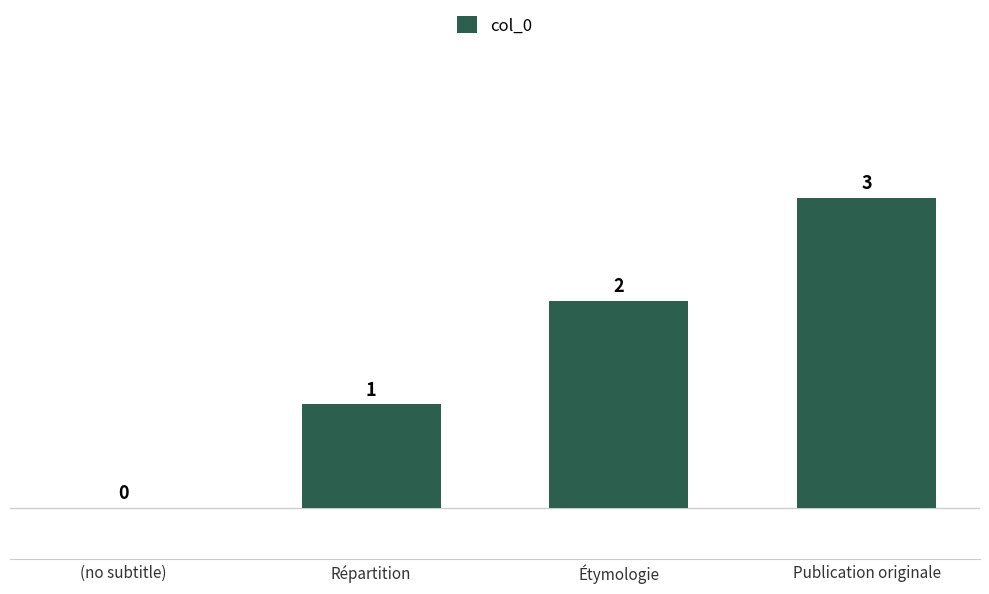

Where is the data nearest to the value 1?

Répartition